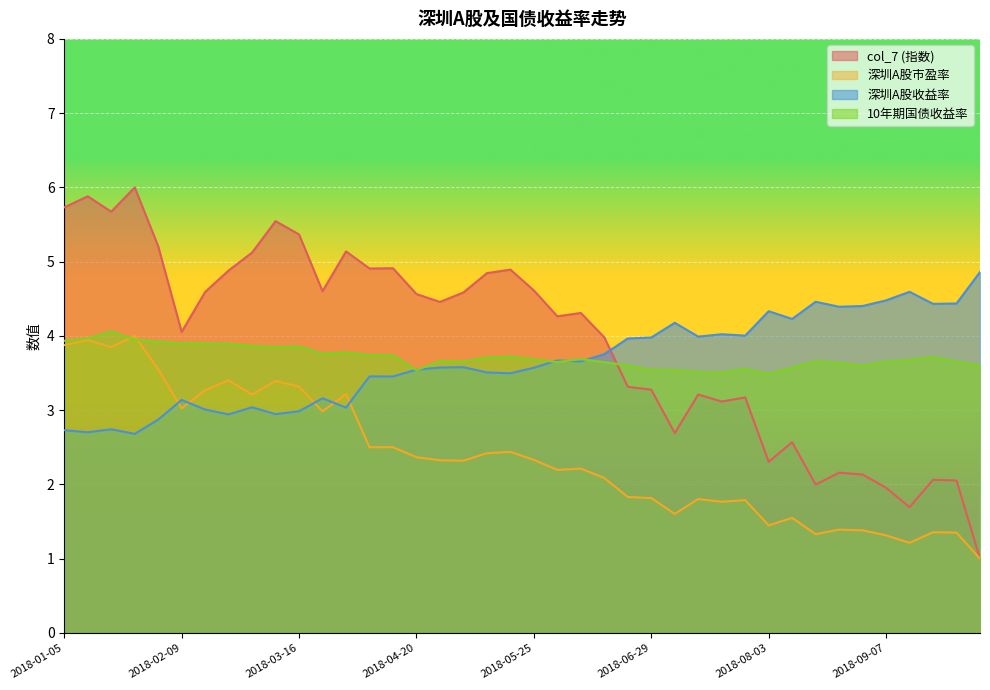

True or false: col_7 has more than 2 interior local peaks.

True